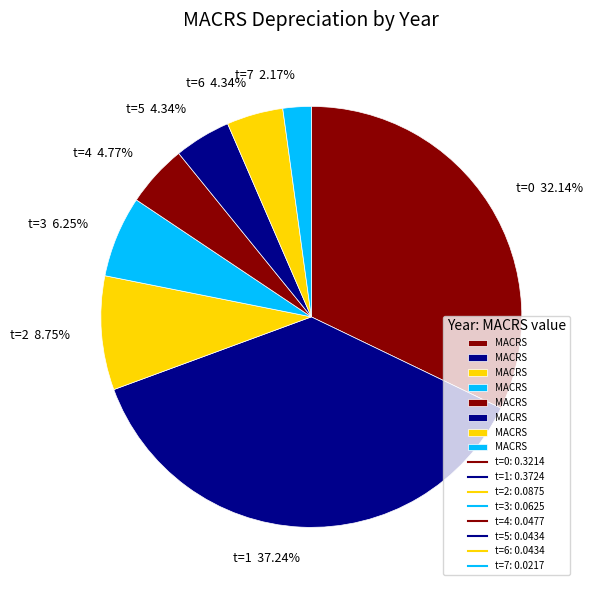

How many segments does this pie chart have?

8